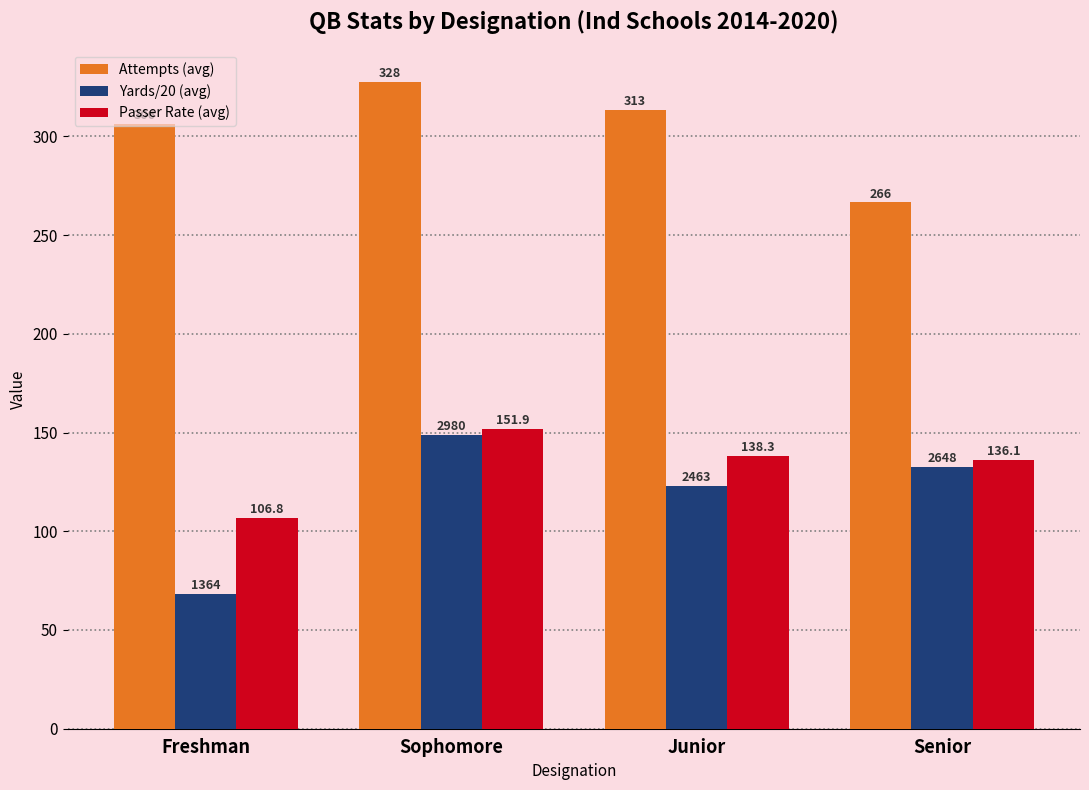

What is the spread (max minus min) of values at Sophomore?

178.5